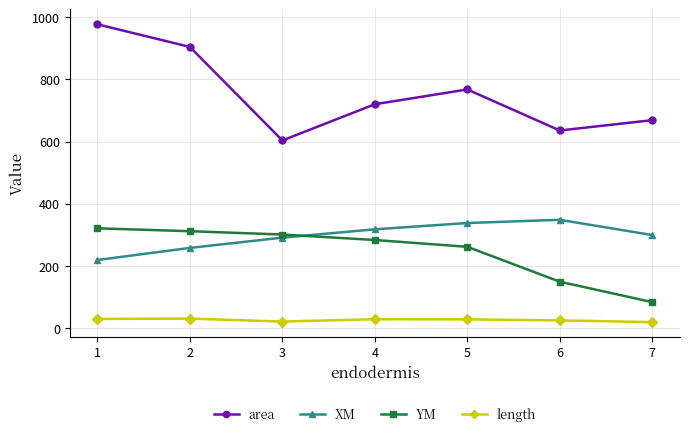

Read the YM value at 1.

321.0